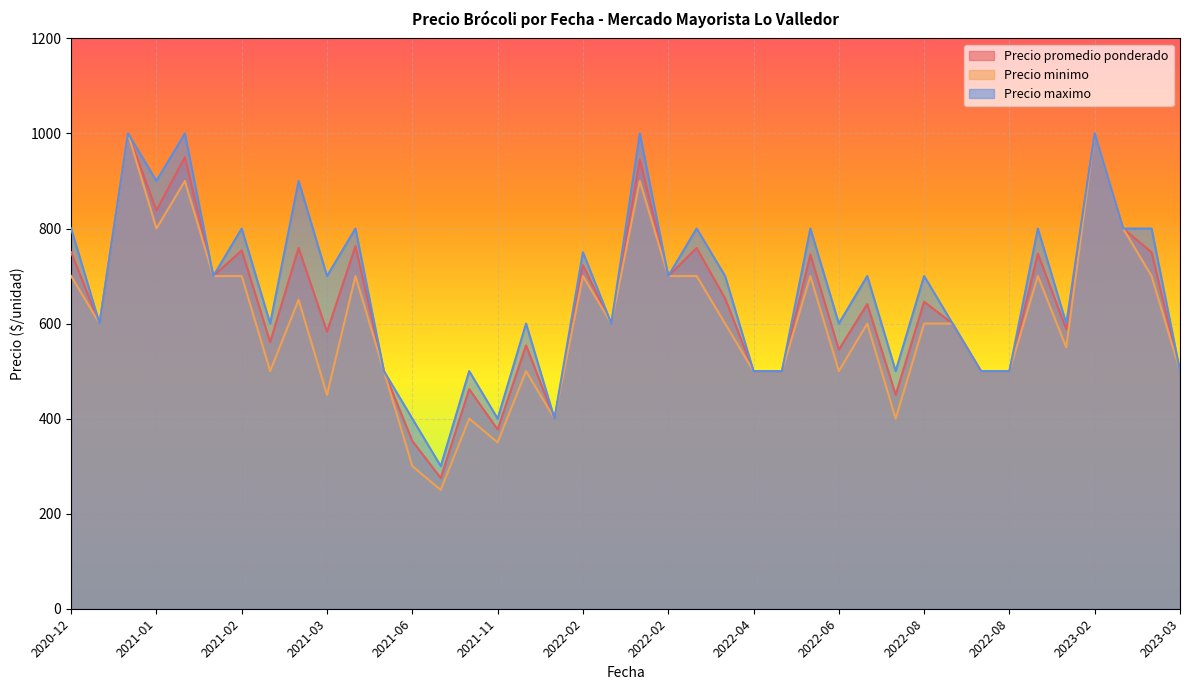

Between 2021-02-18 and 2022-06-29, which is larger?

2021-02-18